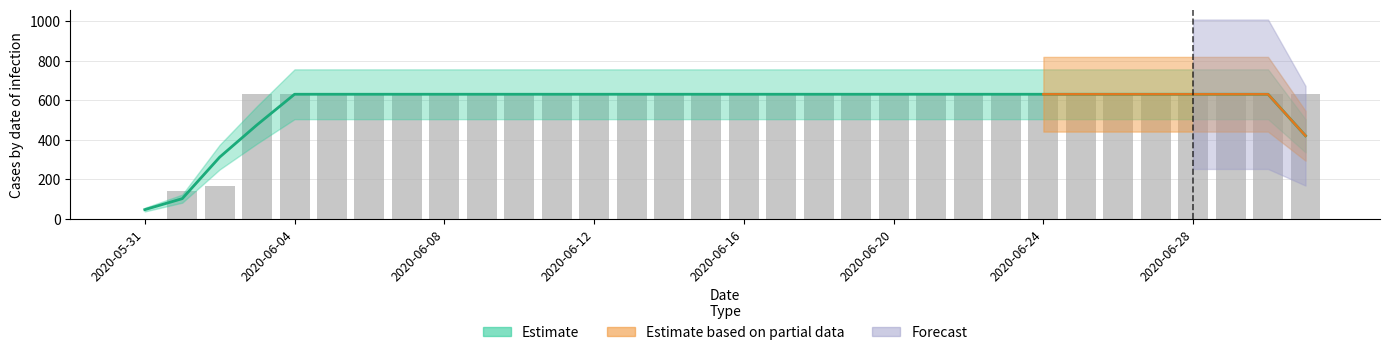

What is the sum of the values at 2020-06-06 and 2020-06-02?

798